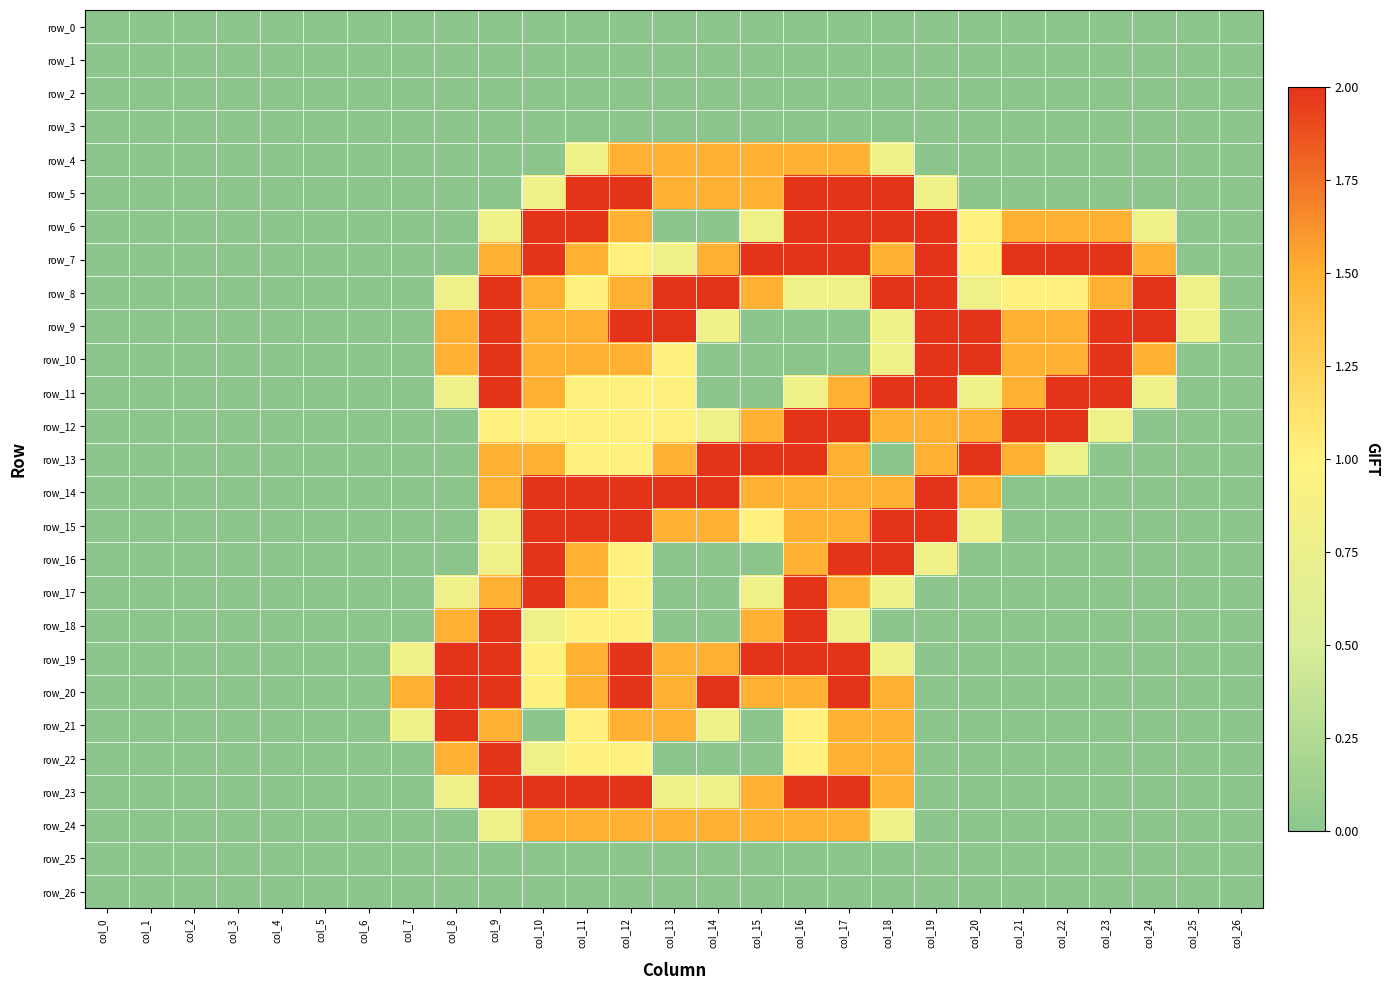

How many positive values does the row_5 series have?

10